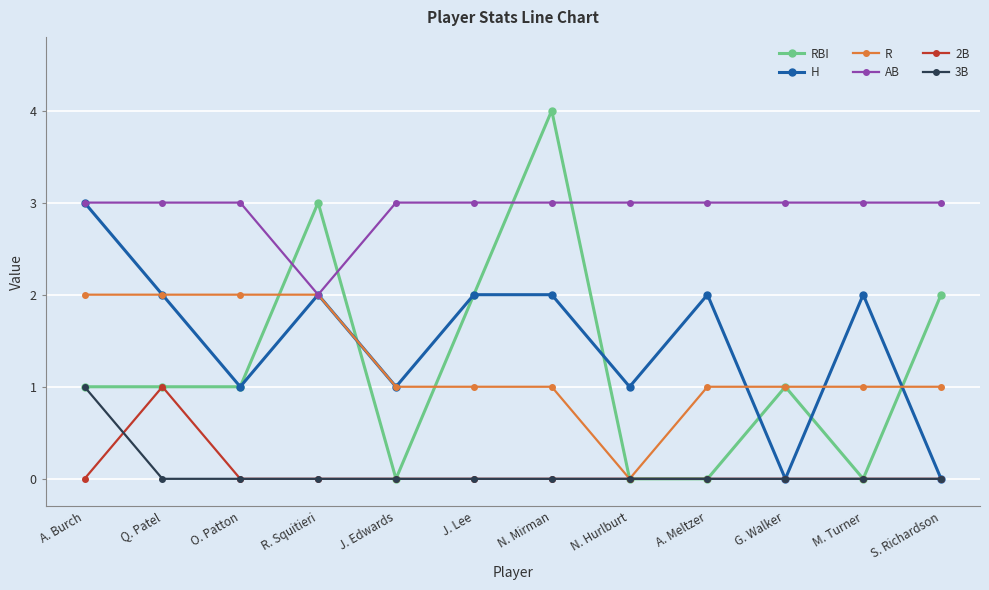

Reading left to right, extract all data points from this chart.

RBI: A. Burch=1	Q. Patel=1	O. Patton=1	R. Squitieri=3	J. Edwards=0	J. Lee=2	N. Mirman=4	N. Hurlburt=0	A. Meltzer=0	G. Walker=1	M. Turner=0	S. Richardson=2
H: A. Burch=3	Q. Patel=2	O. Patton=1	R. Squitieri=2	J. Edwards=1	J. Lee=2	N. Mirman=2	N. Hurlburt=1	A. Meltzer=2	G. Walker=0	M. Turner=2	S. Richardson=0
R: A. Burch=2	Q. Patel=2	O. Patton=2	R. Squitieri=2	J. Edwards=1	J. Lee=1	N. Mirman=1	N. Hurlburt=0	A. Meltzer=1	G. Walker=1	M. Turner=1	S. Richardson=1
AB: A. Burch=3	Q. Patel=3	O. Patton=3	R. Squitieri=2	J. Edwards=3	J. Lee=3	N. Mirman=3	N. Hurlburt=3	A. Meltzer=3	G. Walker=3	M. Turner=3	S. Richardson=3
2B: A. Burch=0	Q. Patel=1	O. Patton=0	R. Squitieri=0	J. Edwards=0	J. Lee=0	N. Mirman=0	N. Hurlburt=0	A. Meltzer=0	G. Walker=0	M. Turner=0	S. Richardson=0
3B: A. Burch=1	Q. Patel=0	O. Patton=0	R. Squitieri=0	J. Edwards=0	J. Lee=0	N. Mirman=0	N. Hurlburt=0	A. Meltzer=0	G. Walker=0	M. Turner=0	S. Richardson=0